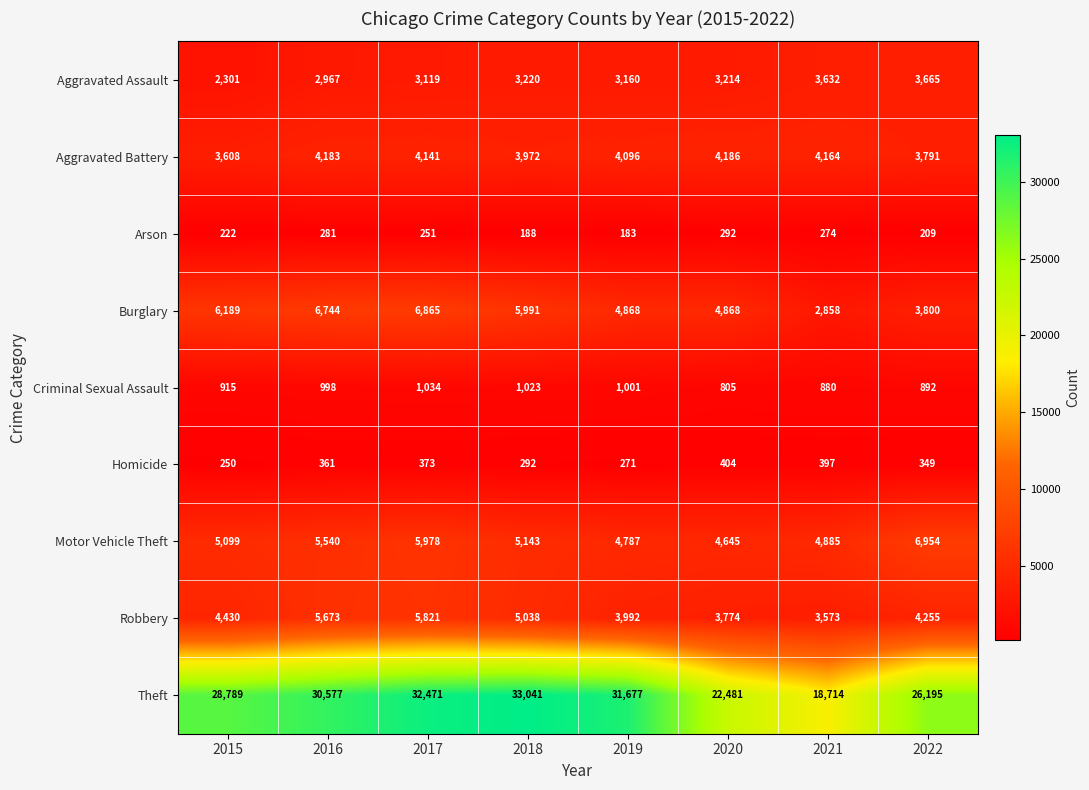

What value does the Arson series have at 2015, to the nearest 10?

220